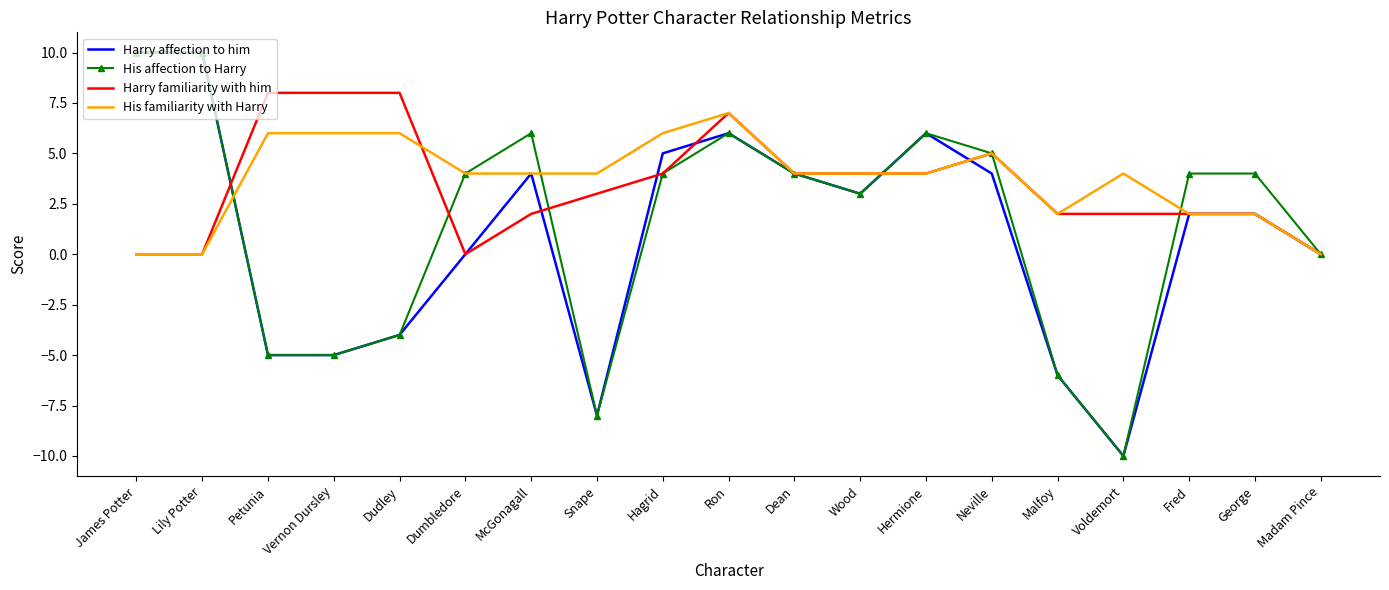

Reading left to right, transcribe all the data shown in this chart.

Harry affection to him: 10	10	-5	-5	-4	0	4	-8	5	6	4	3	6	4	-6	-10	2	2	0
His affection to Harry: 10	10	-5	-5	-4	4	6	-8	4	6	4	3	6	5	-6	-10	4	4	0
Harry familiarity with him: 0	0	8	8	8	0	2	3	4	7	4	4	4	5	2	2	2	2	0
His familiarity with Harry: 0	0	6	6	6	4	4	4	6	7	4	4	4	5	2	4	2	2	0